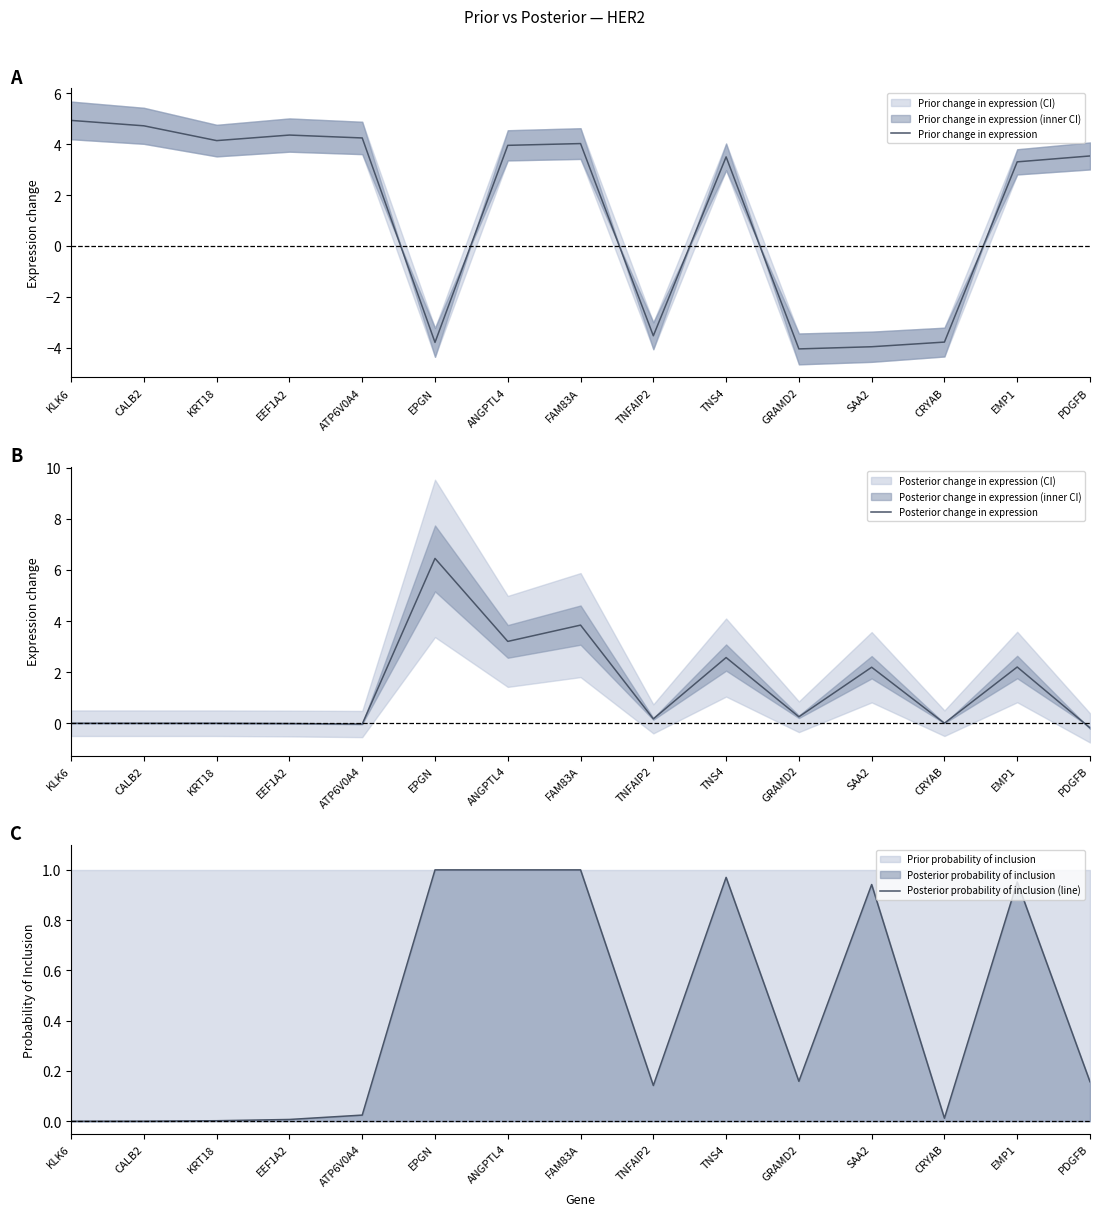

What is the smallest value displayed?

-4.0